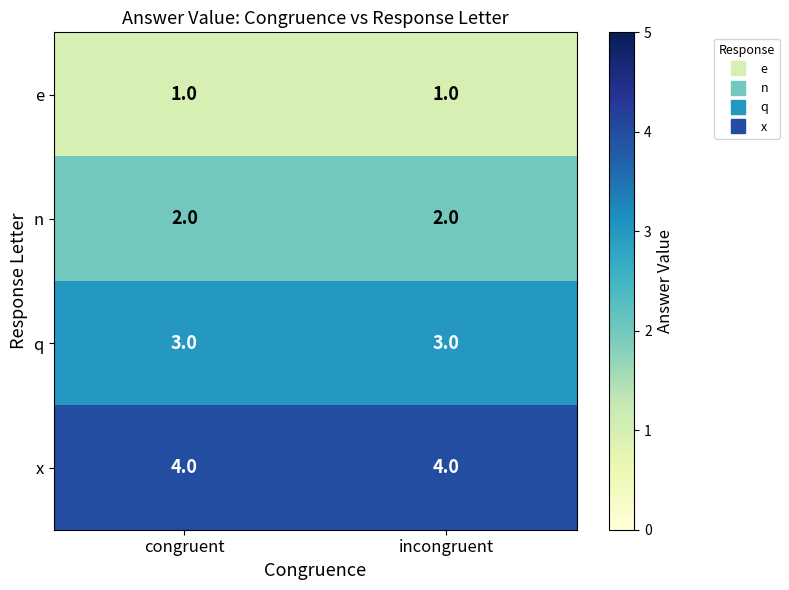

What is the spread (max minus min) of values at incongruent?

3